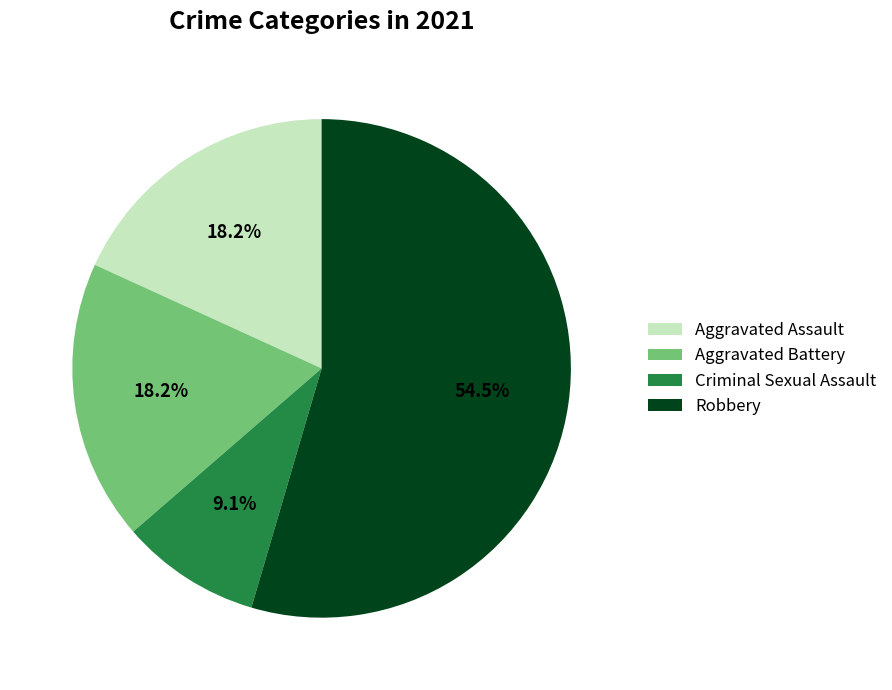

How many segments does this pie chart have?

4